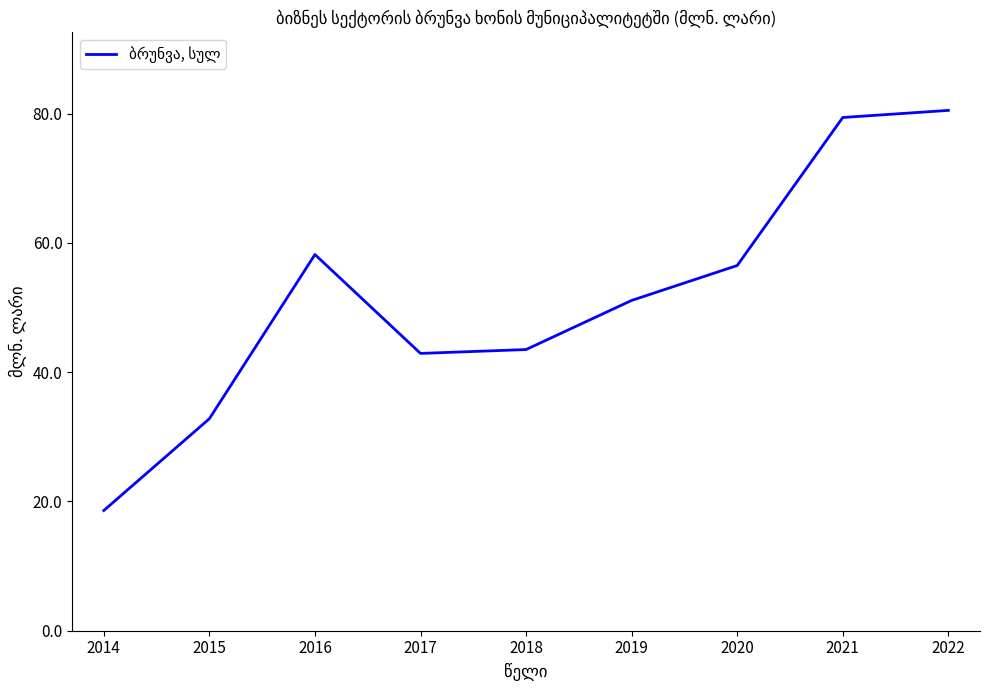

How many categories are shown in the chart?

9